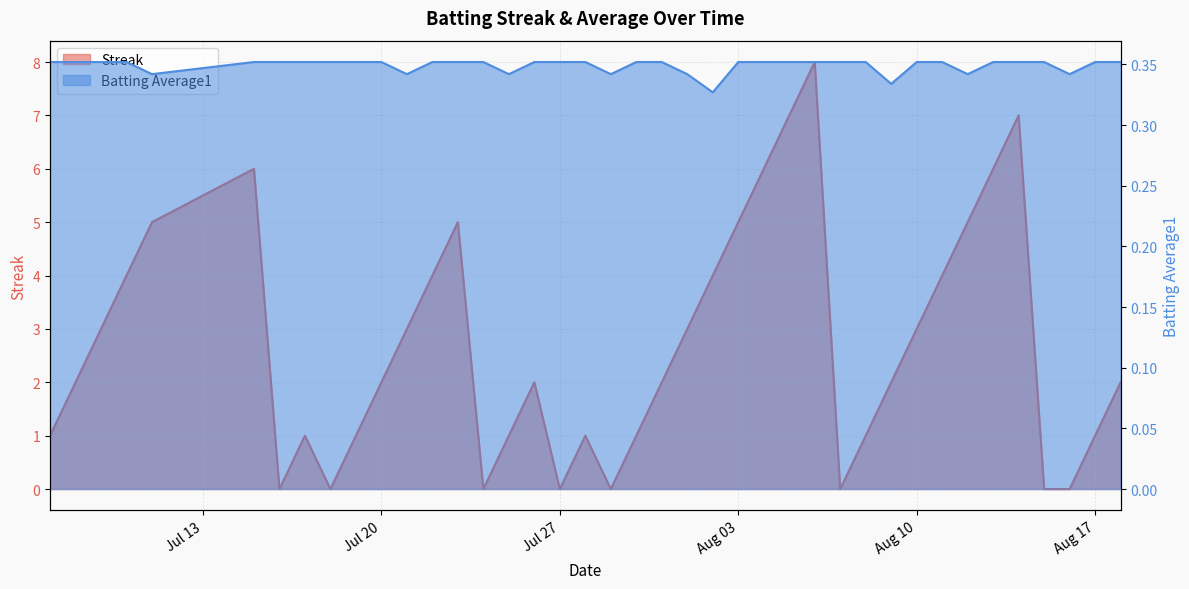

Where does the Streak series first go above 2?

2010-07-09